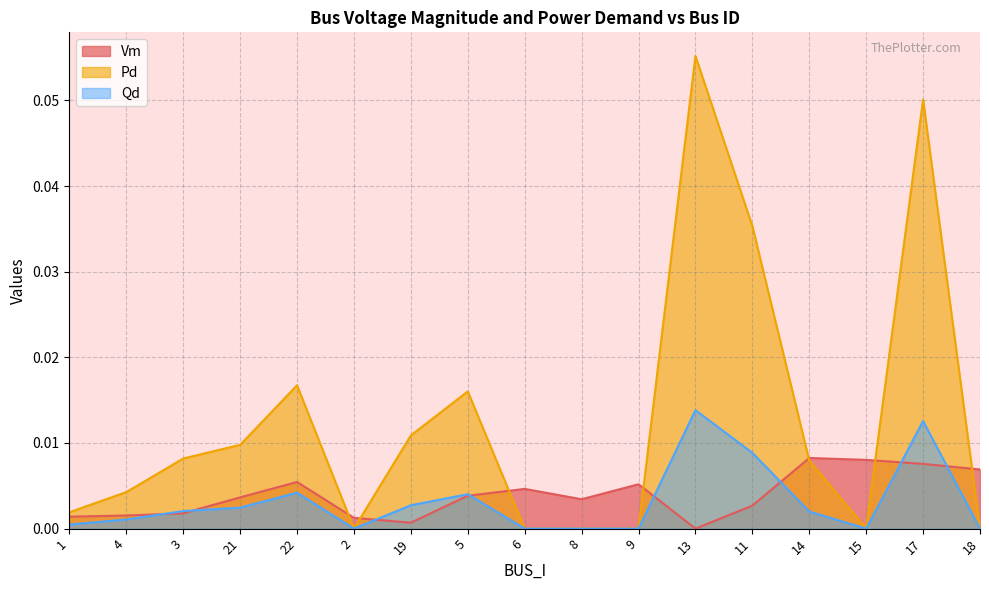

True or false: Pd has more than 0 points higher than both neighbors.

True